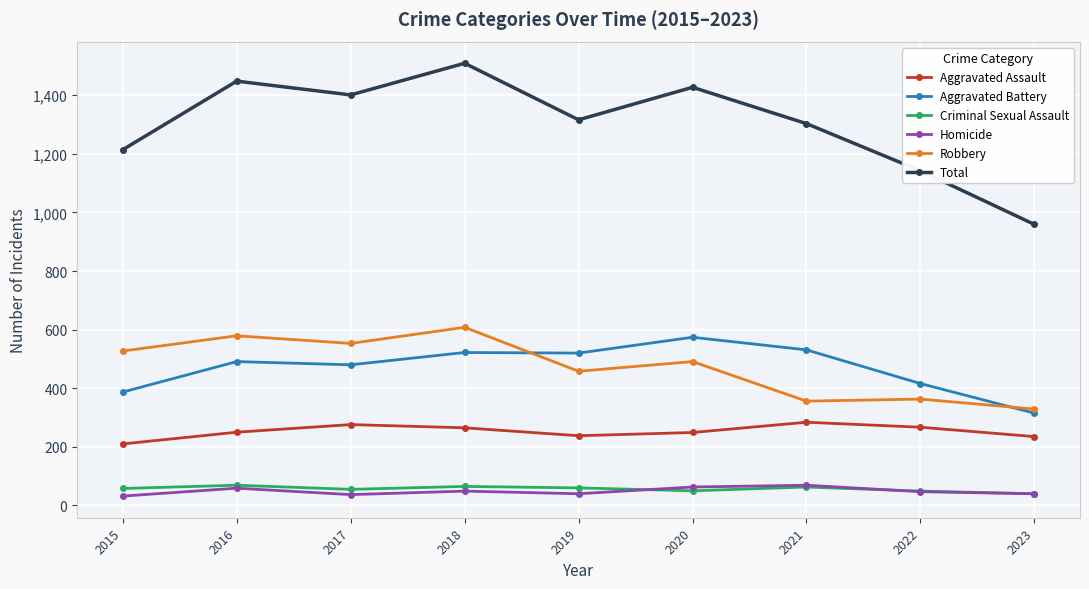

True or false: Robbery and Homicide cross at least once.

False